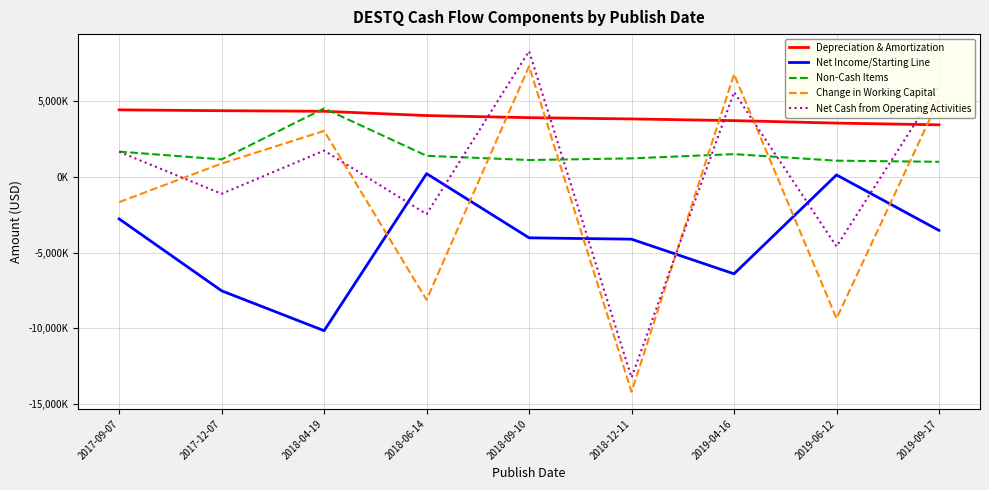

Does the chart have visible grid lines?

Yes